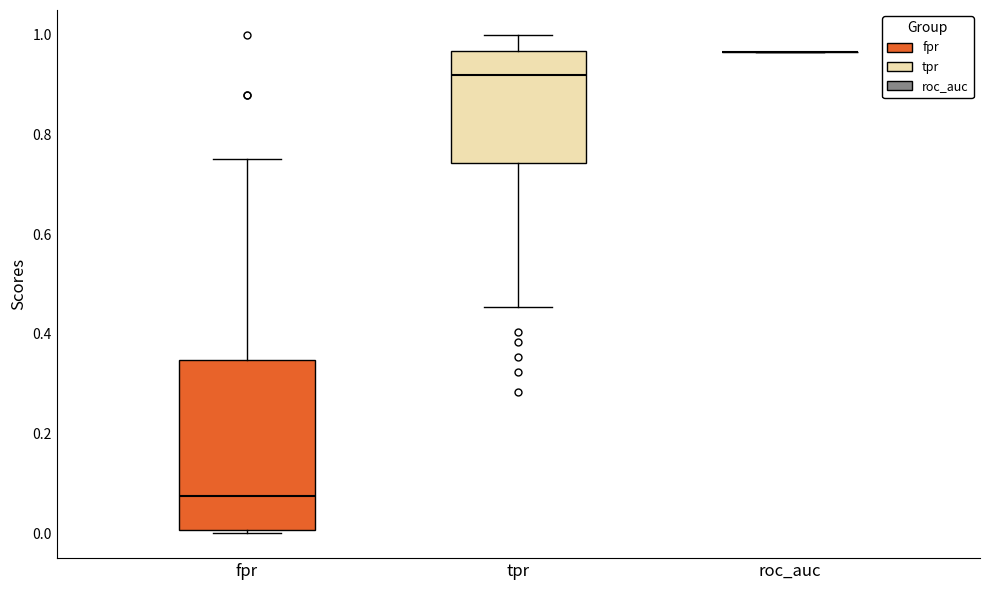

Comparing the boxes themselves (not the whiskers), which one is the tallest?

fpr